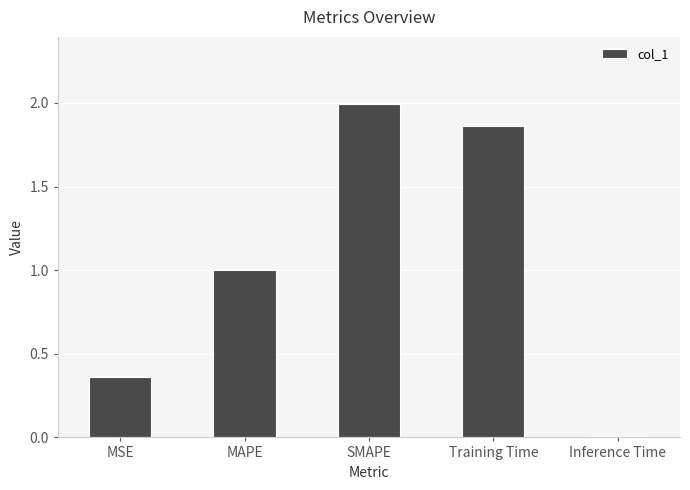

True or false: the data shows 2.0 at SMAPE.

True